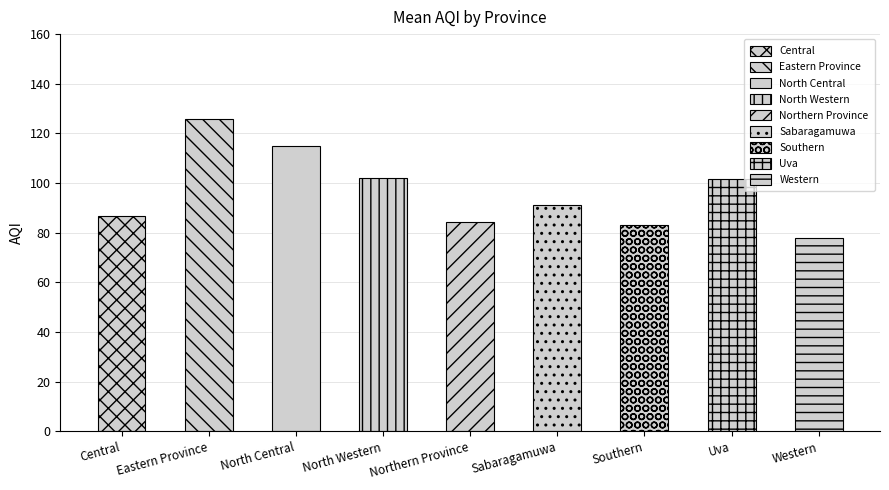

What is the average value?

96.5